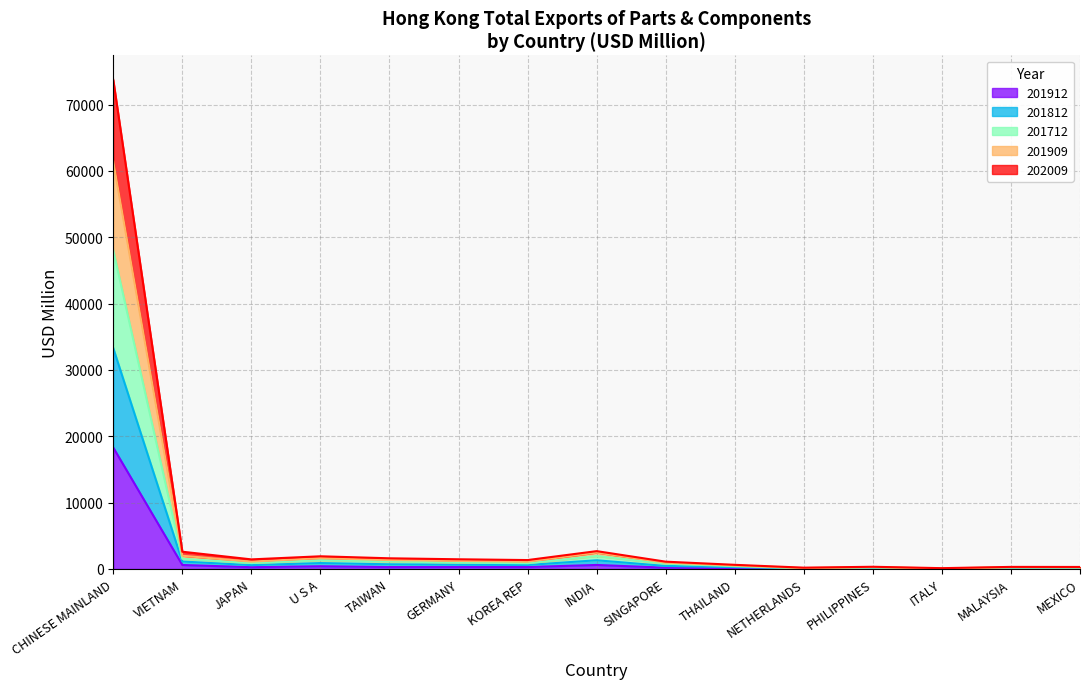

What position from the left is JAPAN?

3